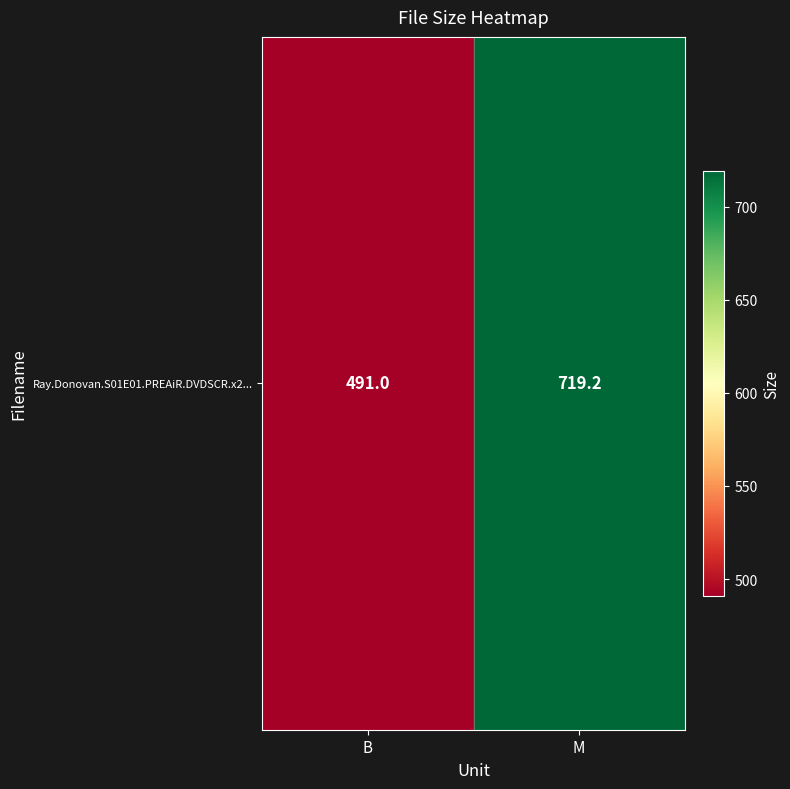

The value at B is 662.1. True or false?

False